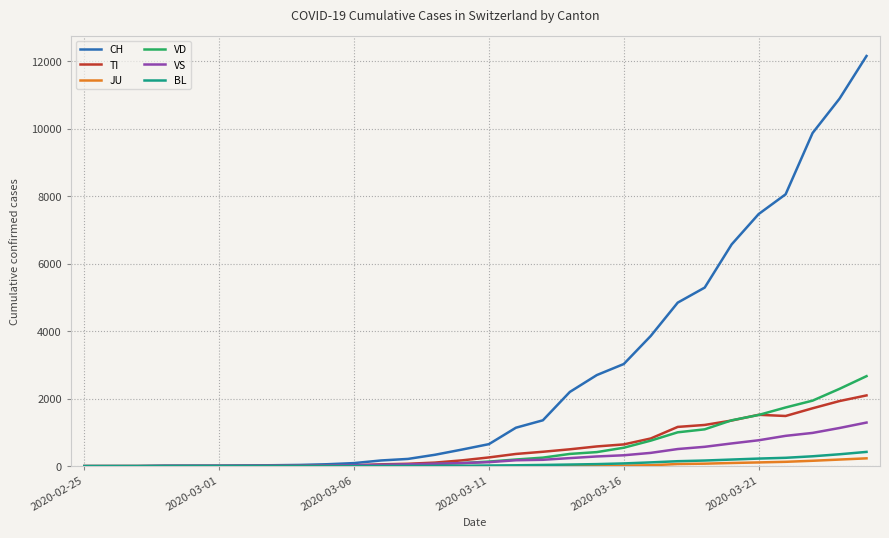

Does the chart have visible grid lines?

Yes